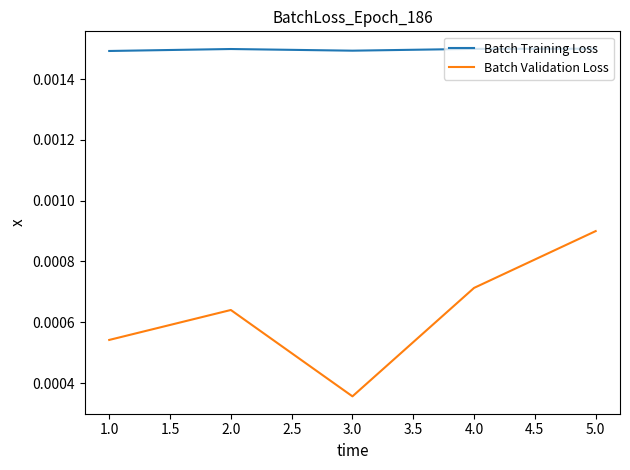

Which series has the widest spread of values?

Batch Validation Loss